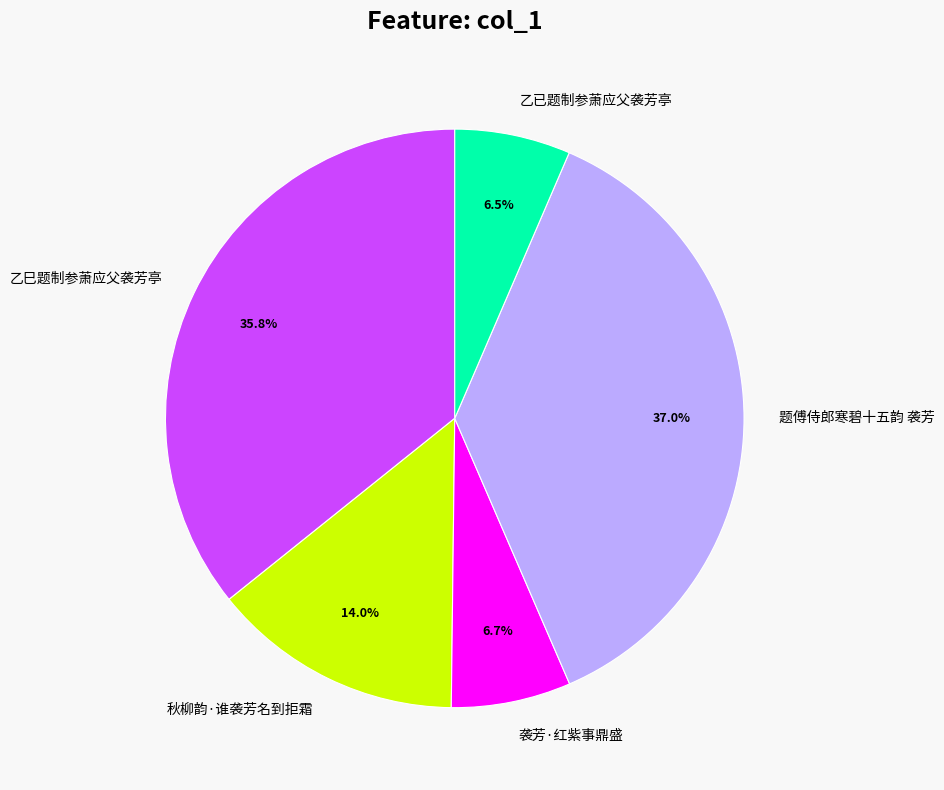

Is it true that 乙巳题制参萧应父袭芳亭 is 25% of the pie?

False